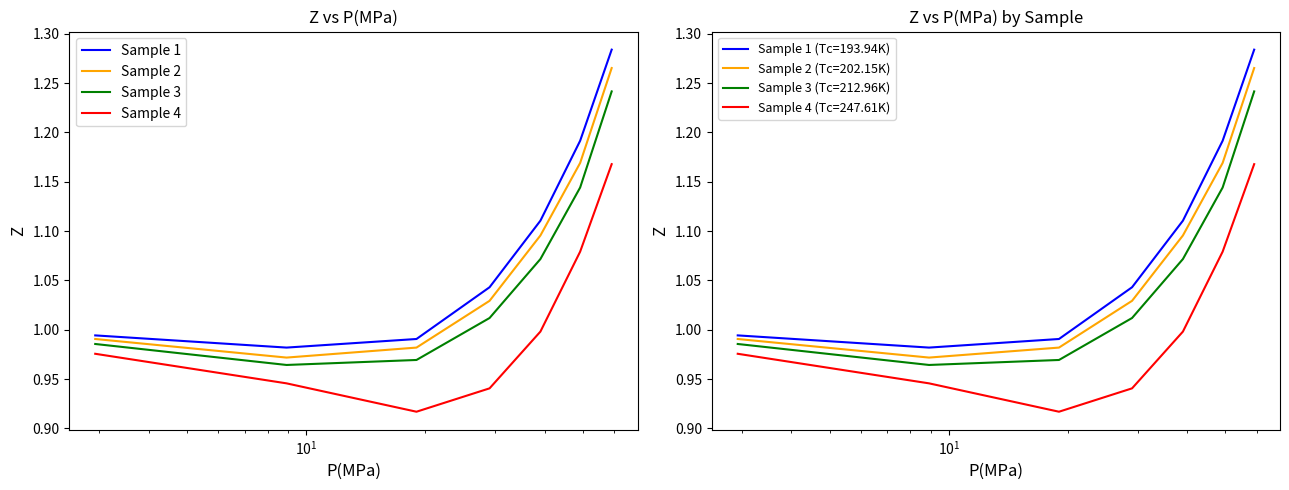

True or false: Sample 3 and Sample 1 intersect in this chart.

False